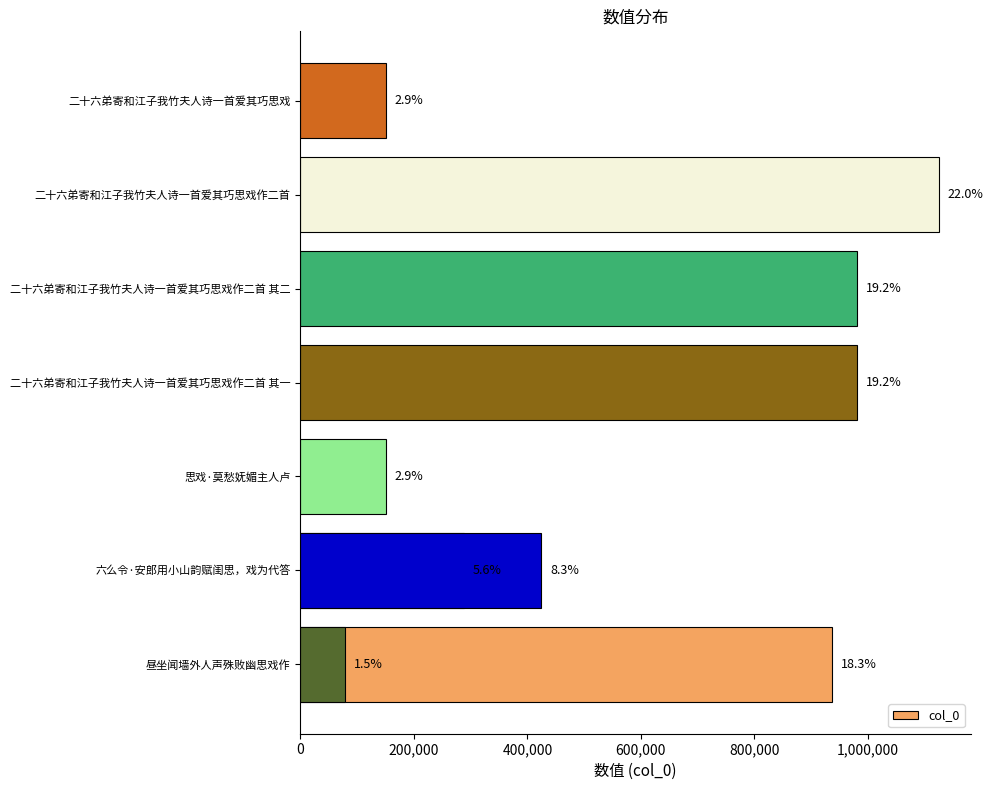

How many data points does each series have?

9